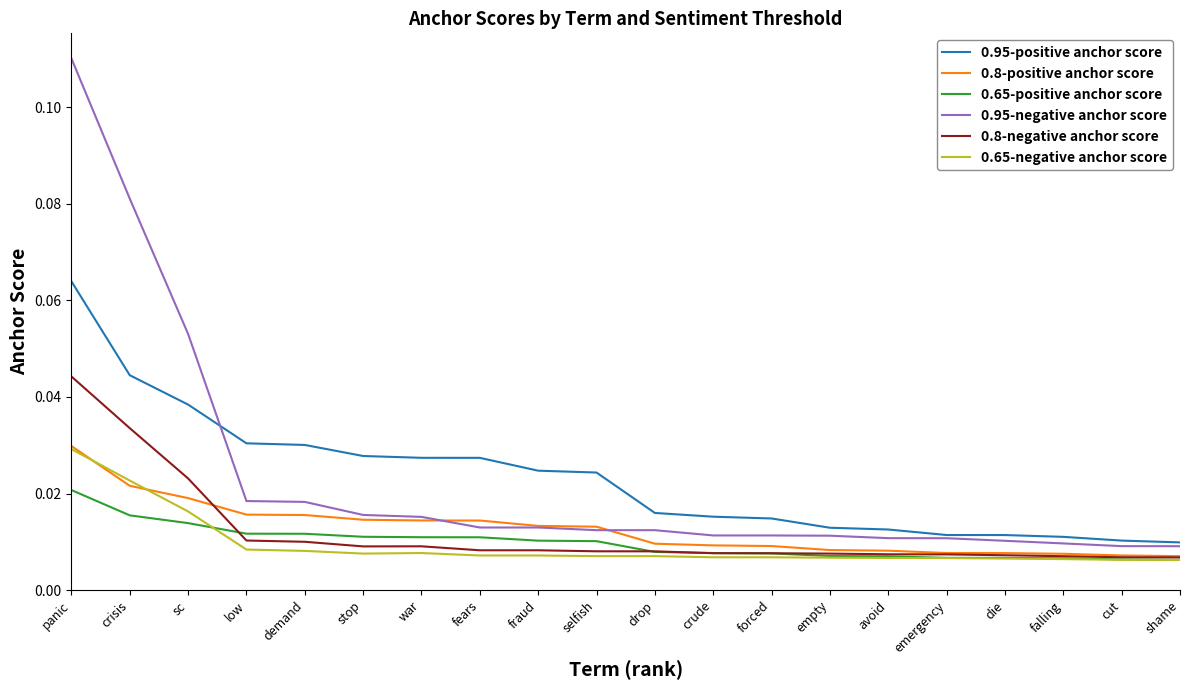

At which category is the sum across all series the highest?

panic